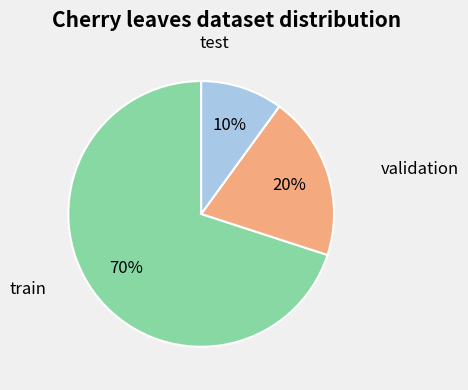

Count the number of slices in the pie.

3